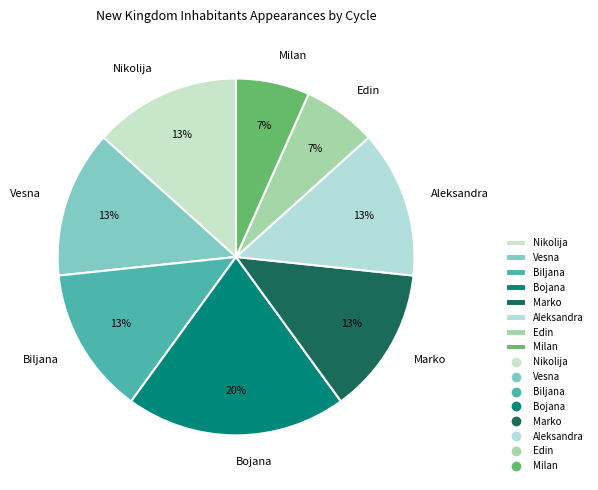

To the nearest percent, what is the average slice percentage?

12%